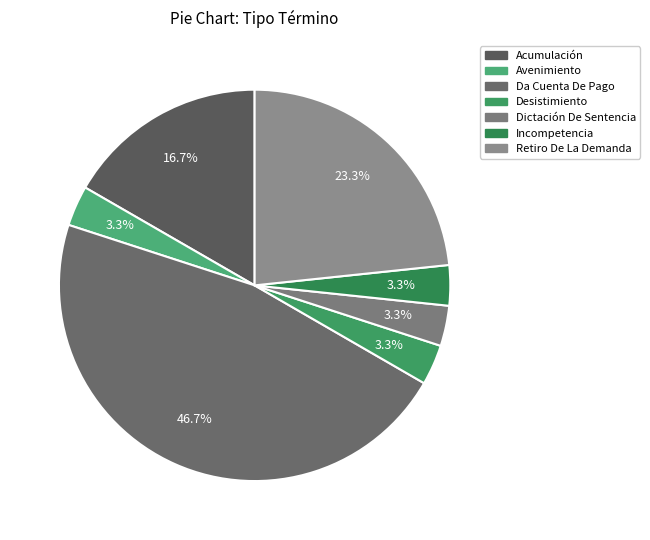

To the nearest percent, what is the combined percentage of Da Cuenta De Pago and Desistimiento?

50%